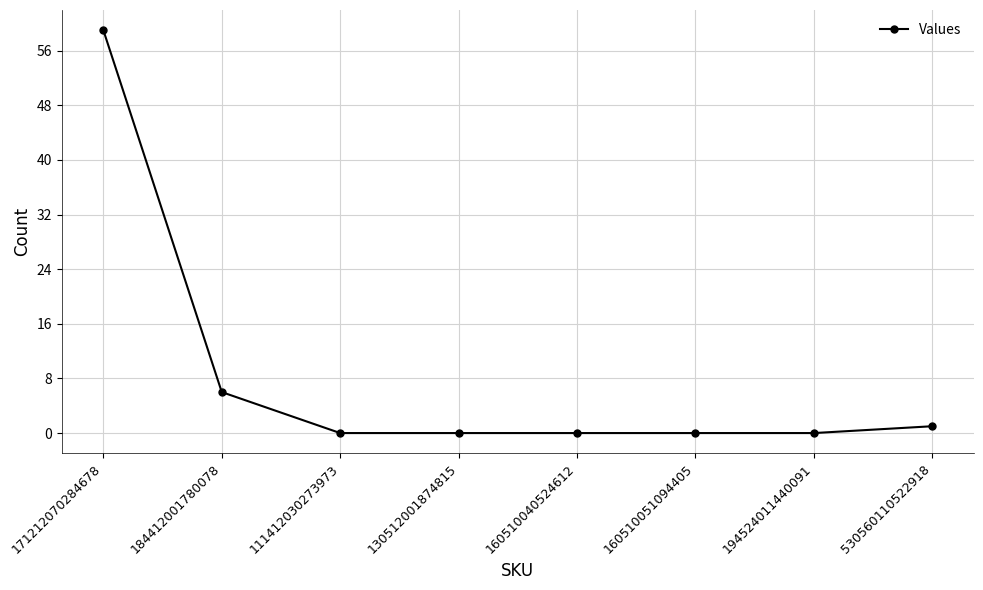

True or false: the data shows 6 at 184412001780078.

True